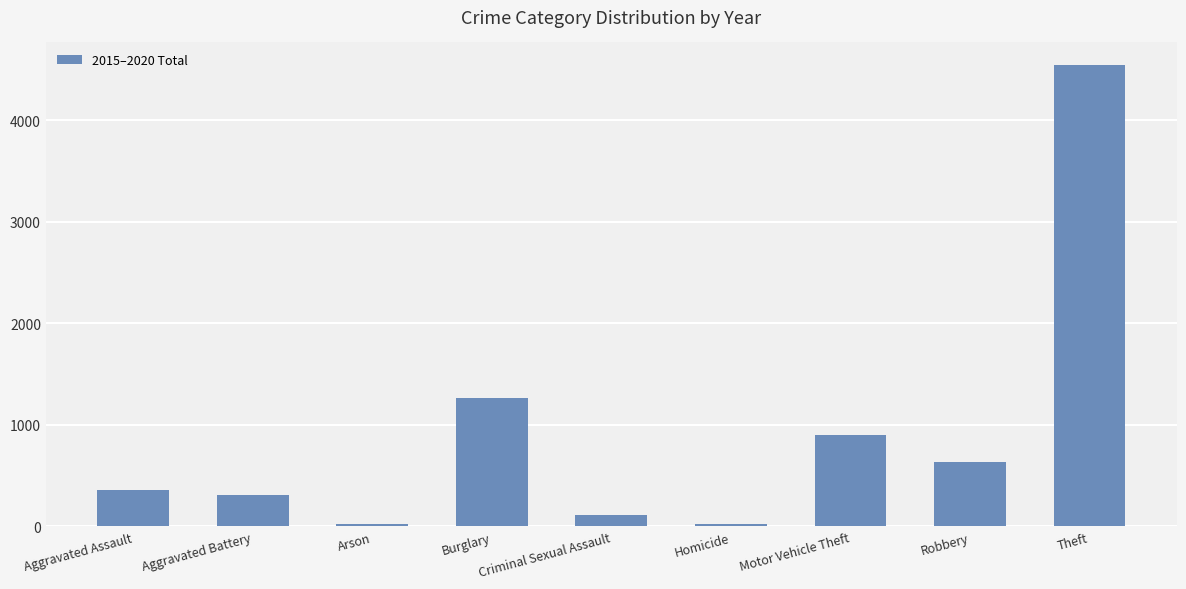

What is the smallest value displayed?

22